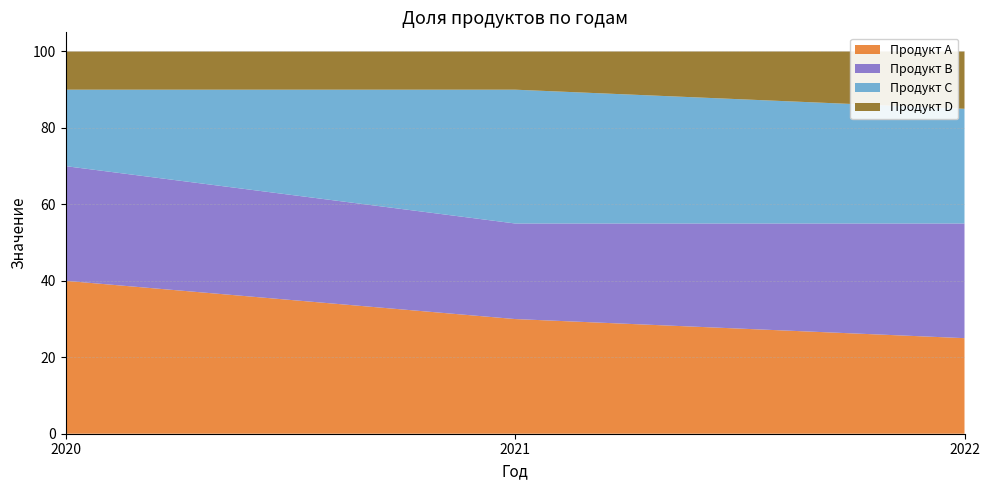

Reading left to right, extract all data points from this chart.

Продукт A: 2020=40	2021=30	2022=25
Продукт B: 2020=30	2021=25	2022=30
Продукт C: 2020=20	2021=35	2022=30
Продукт D: 2020=10	2021=10	2022=15